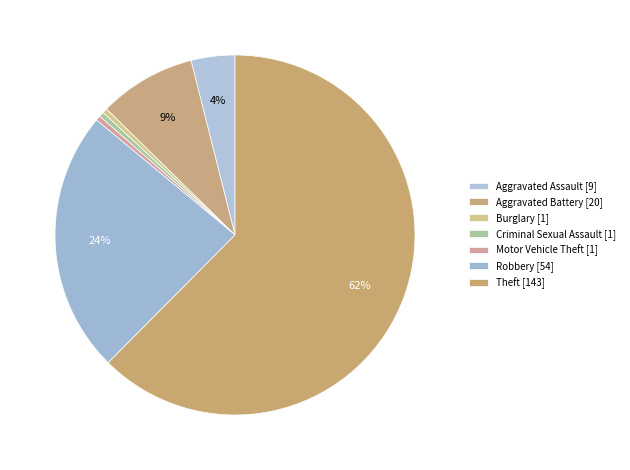

The Criminal Sexual Assault slice represents 14% of the pie. True or false?

False